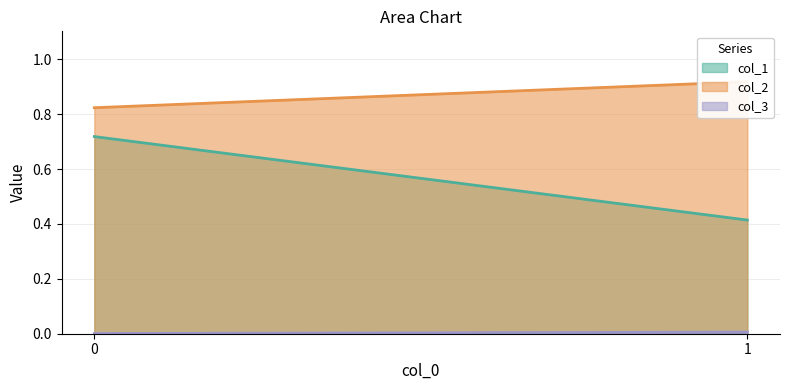

At how many categories does at least one series exceed 0?

2